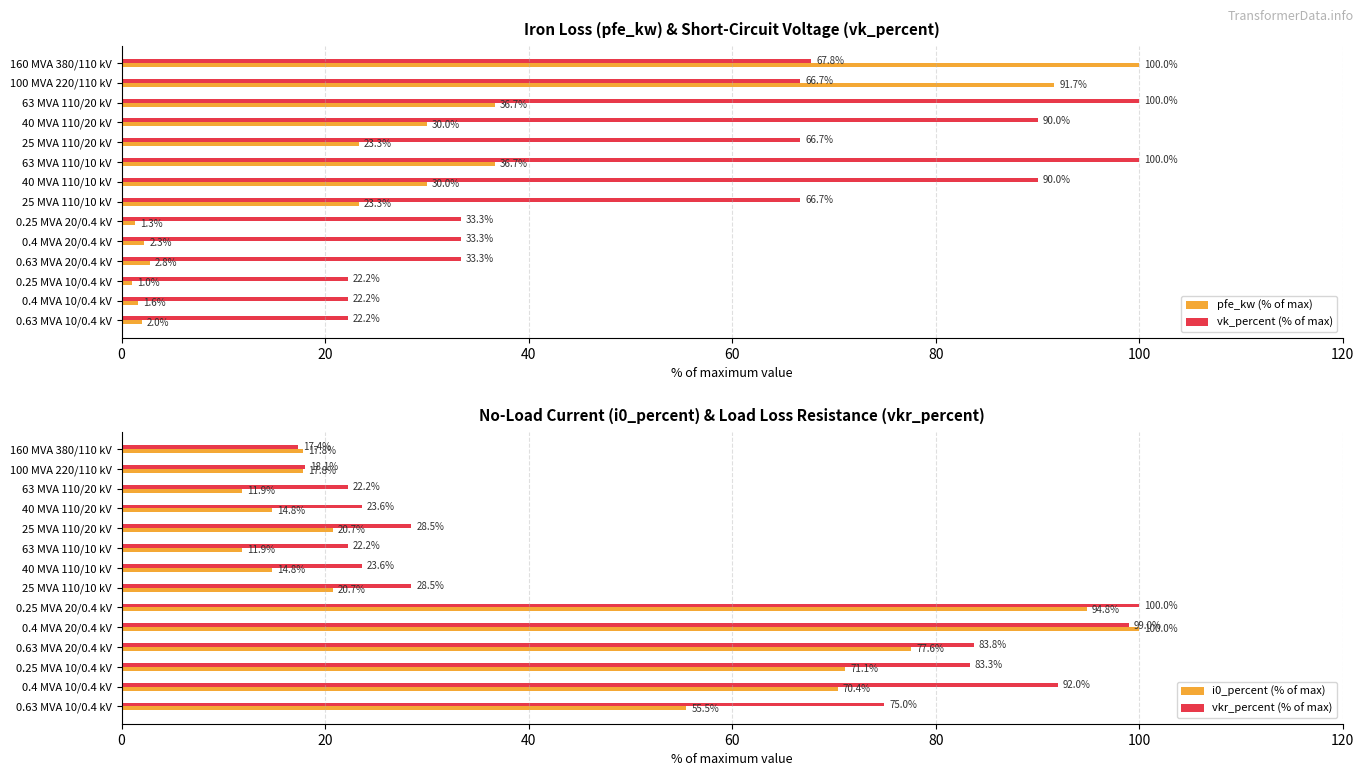

Does the chart contain stacked bars?

No